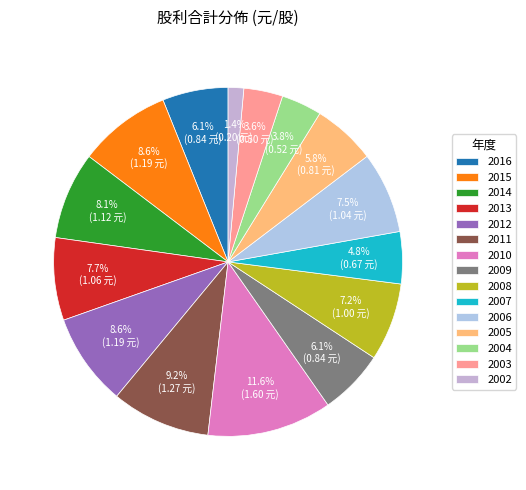

Does 2014 represent more than half of the total?

No